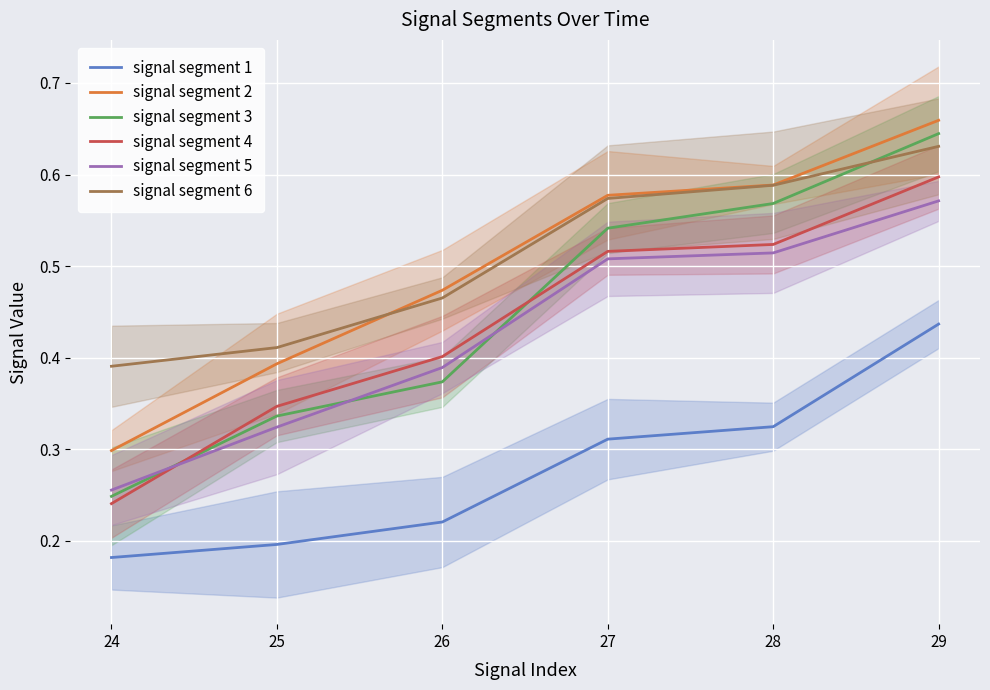

How many lines are shown in the chart?

6